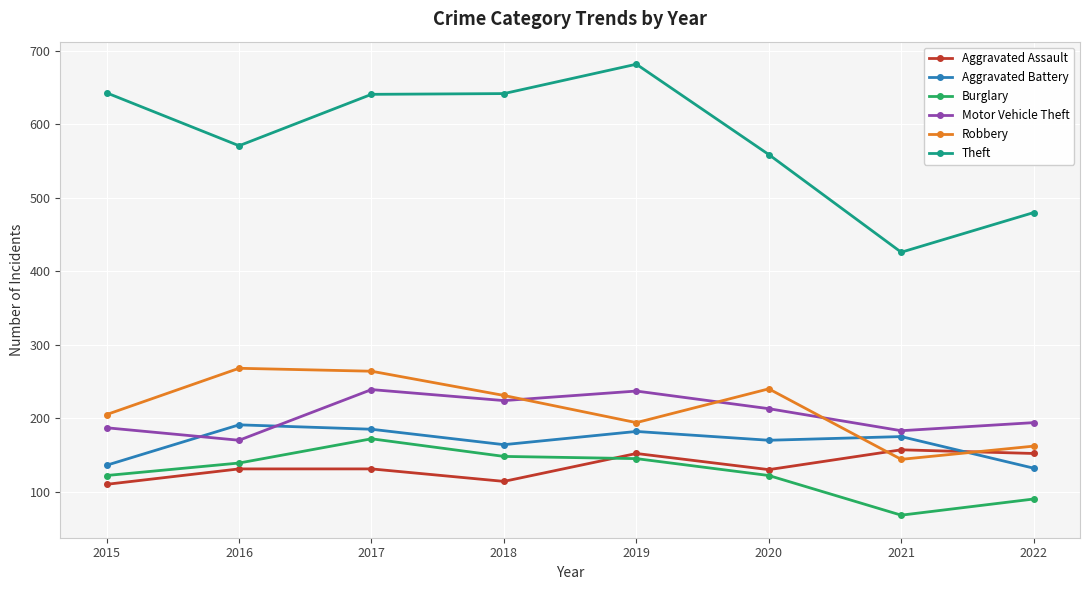

At 2022, list the series in order from smallest to largest.

Burglary, Aggravated Battery, Aggravated Assault, Robbery, Motor Vehicle Theft, Theft